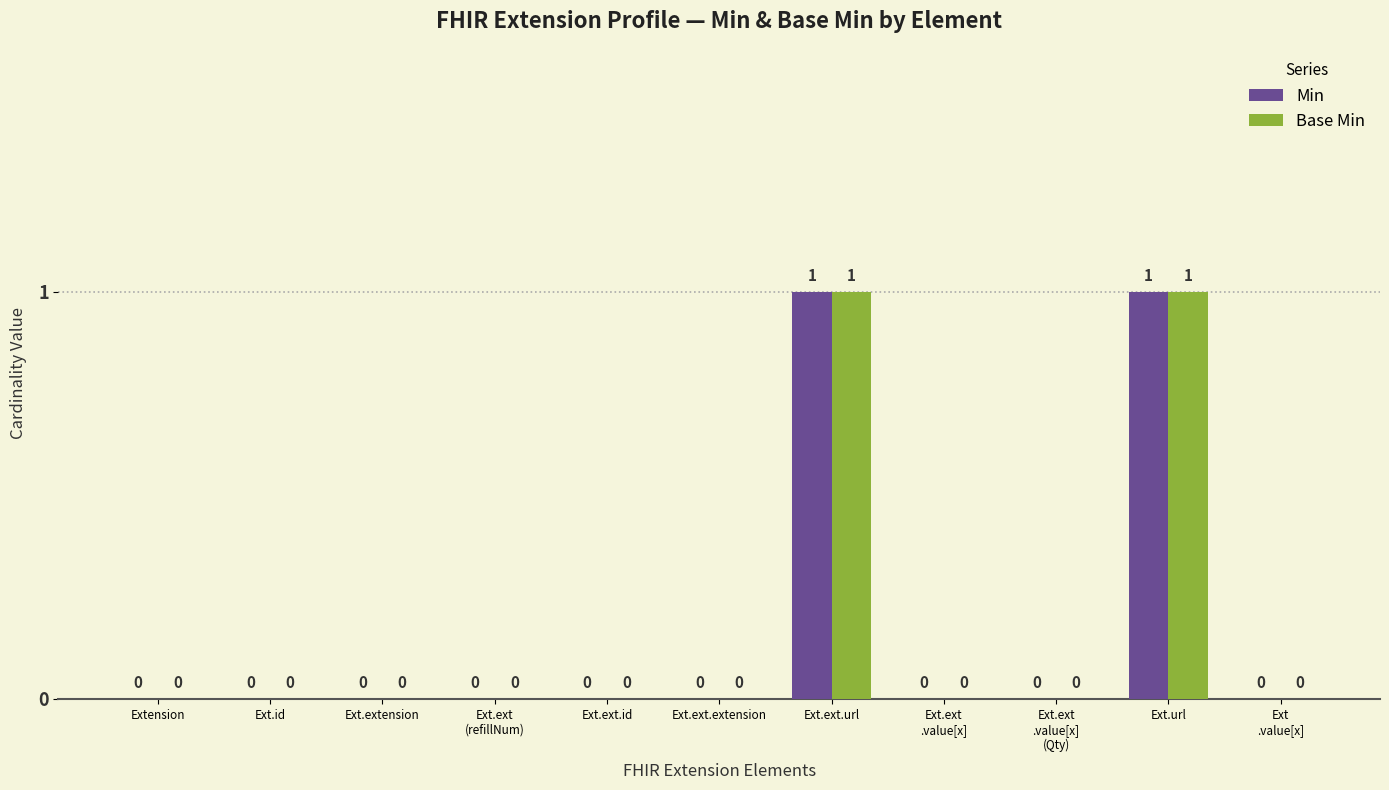

Count the number of categories in the chart.

11